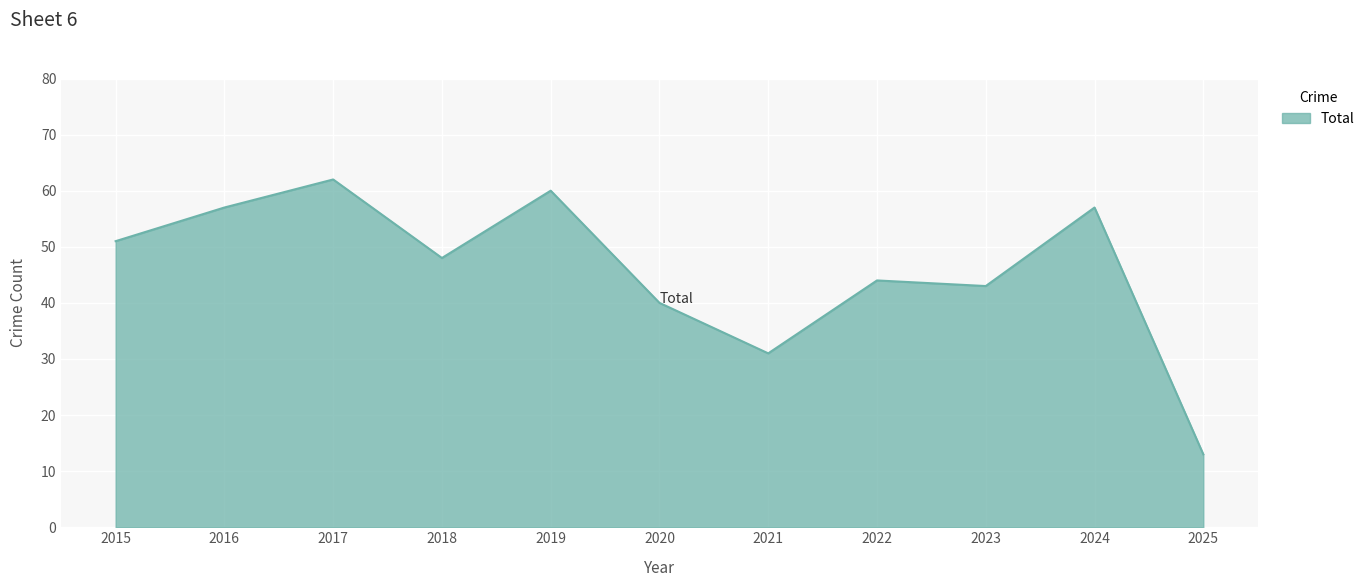

What is the ratio of the value at 2016 to the value at 2020?

1.4